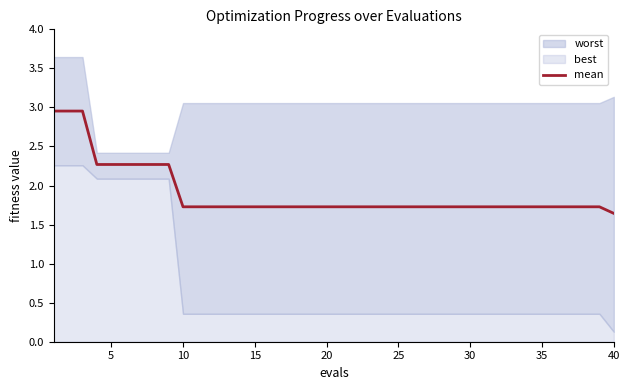

The mean series shows 2.2 at 40. True or false?

False